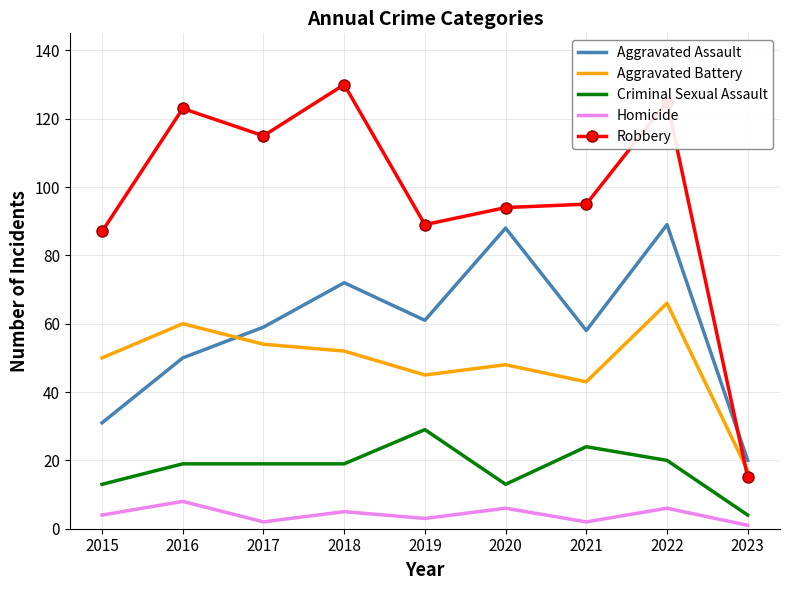

At 2015, list the series in order from smallest to largest.

Homicide, Criminal Sexual Assault, Aggravated Assault, Aggravated Battery, Robbery